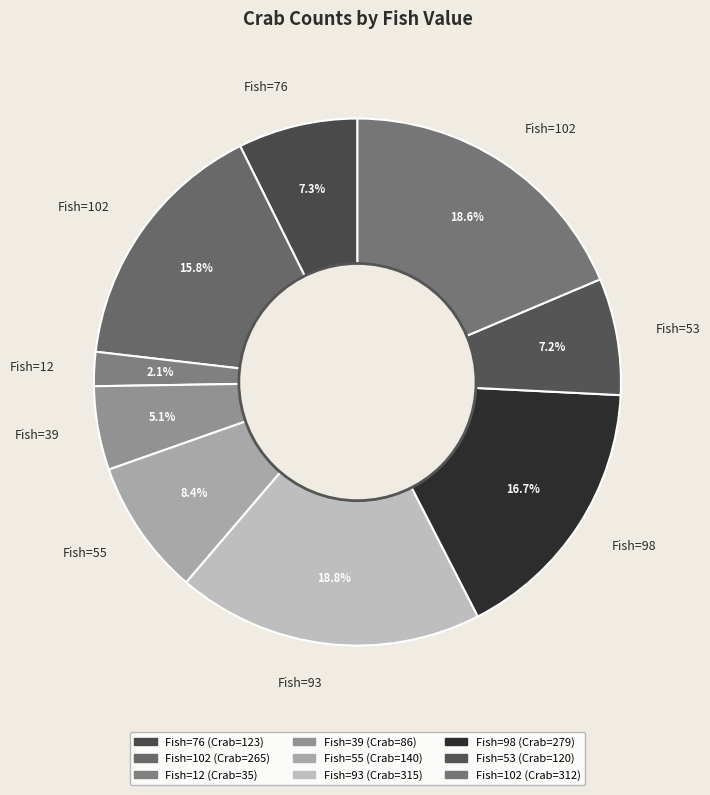

How many segments does this pie chart have?

9